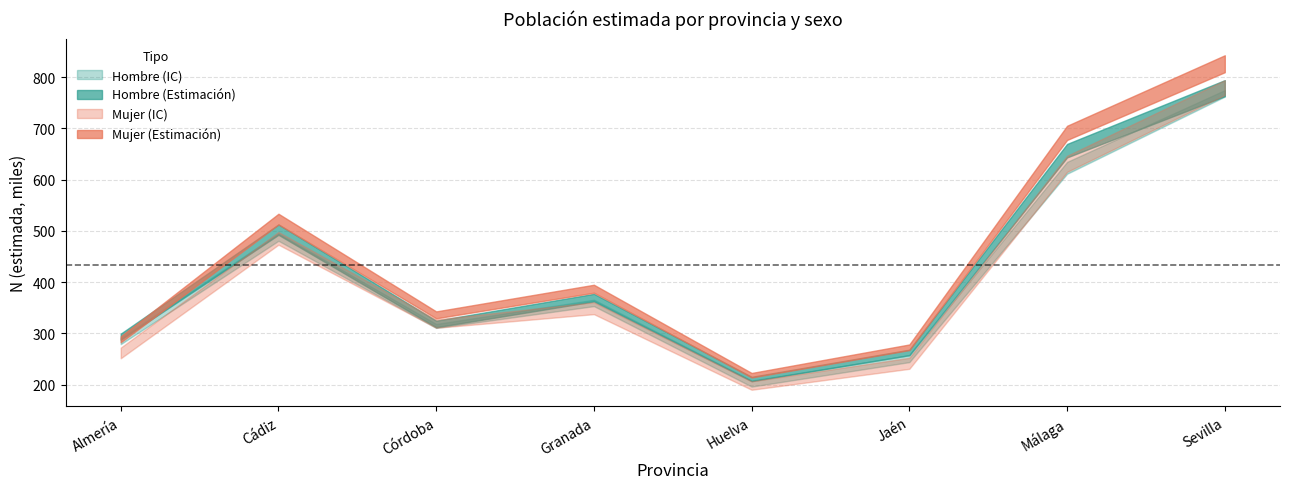

How many interior local peaks does the Mujer_lim_inf series have?

2